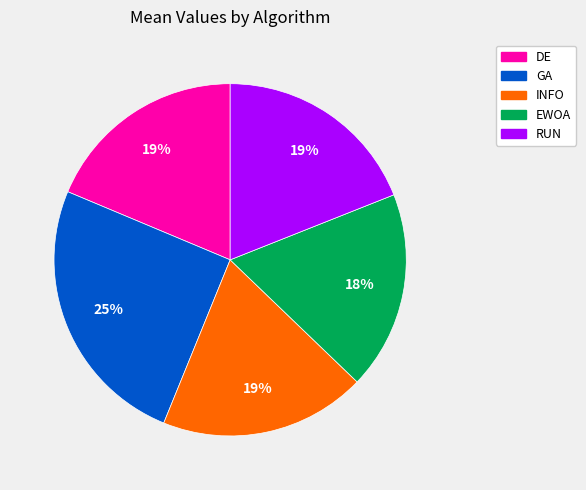

Is there any slice that represents more than half of the pie?

No